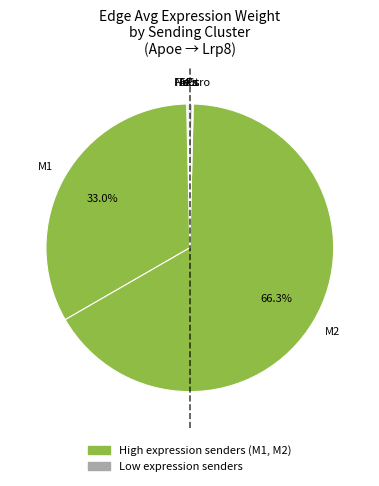

Count the number of slices in the pie.

6